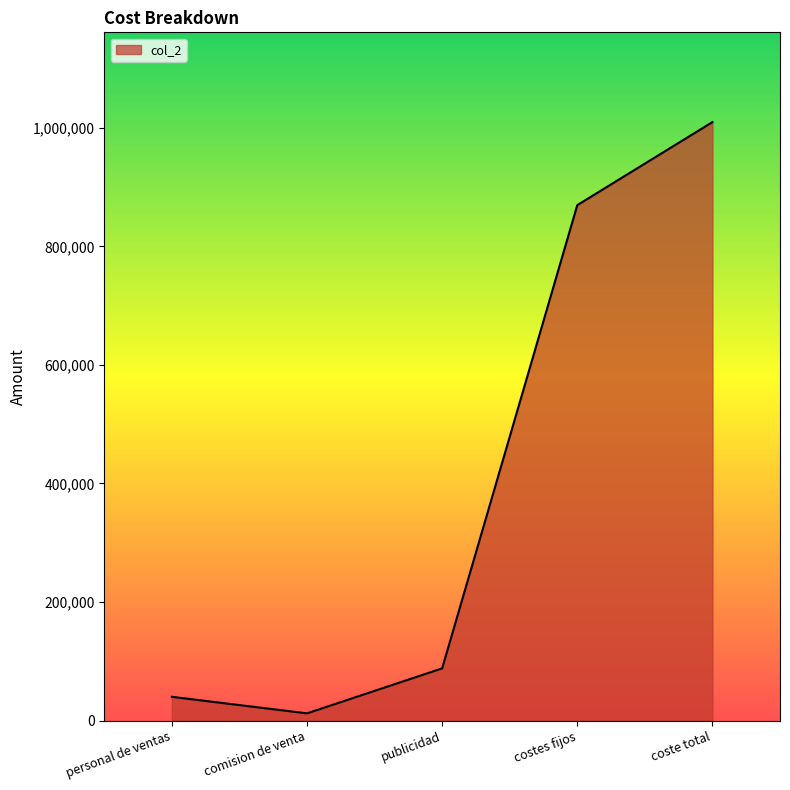

The value at publicidad is 88006. True or false?

True